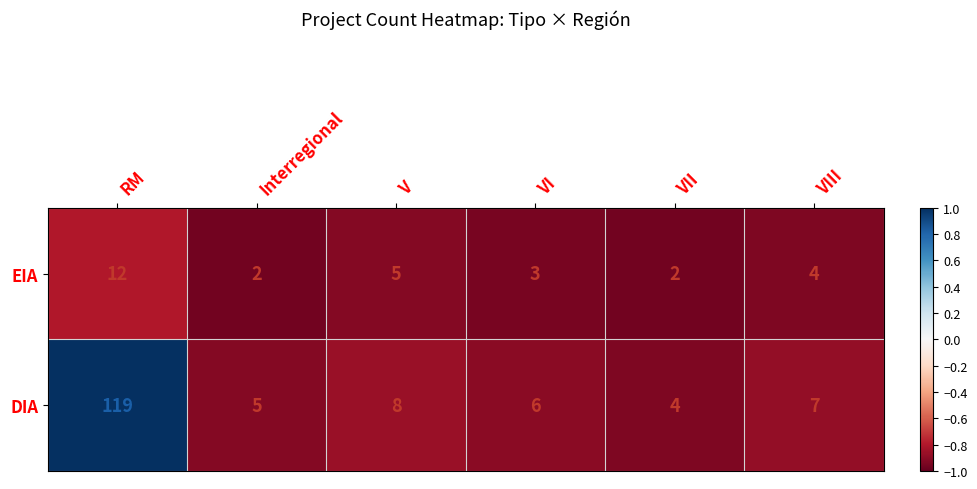

Reading left to right, list all the values displayed in this chart.

EIA: RM=12	Interregional=2	V=5	VI=3	VII=2	VIII=4
DIA: RM=119	Interregional=5	V=8	VI=6	VII=4	VIII=7